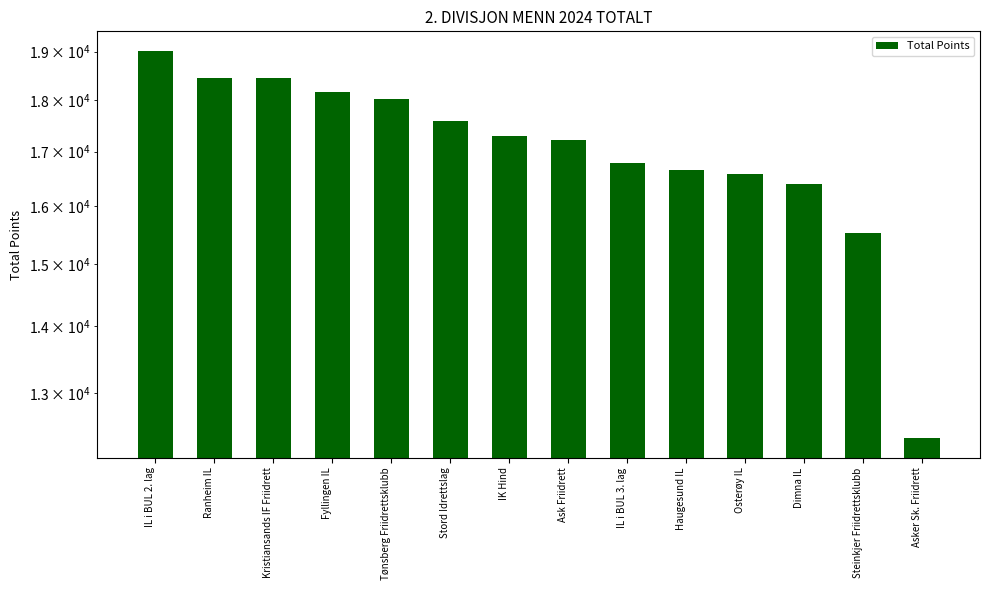

What is the label of the 9th bar from the right?

Stord Idrettslag